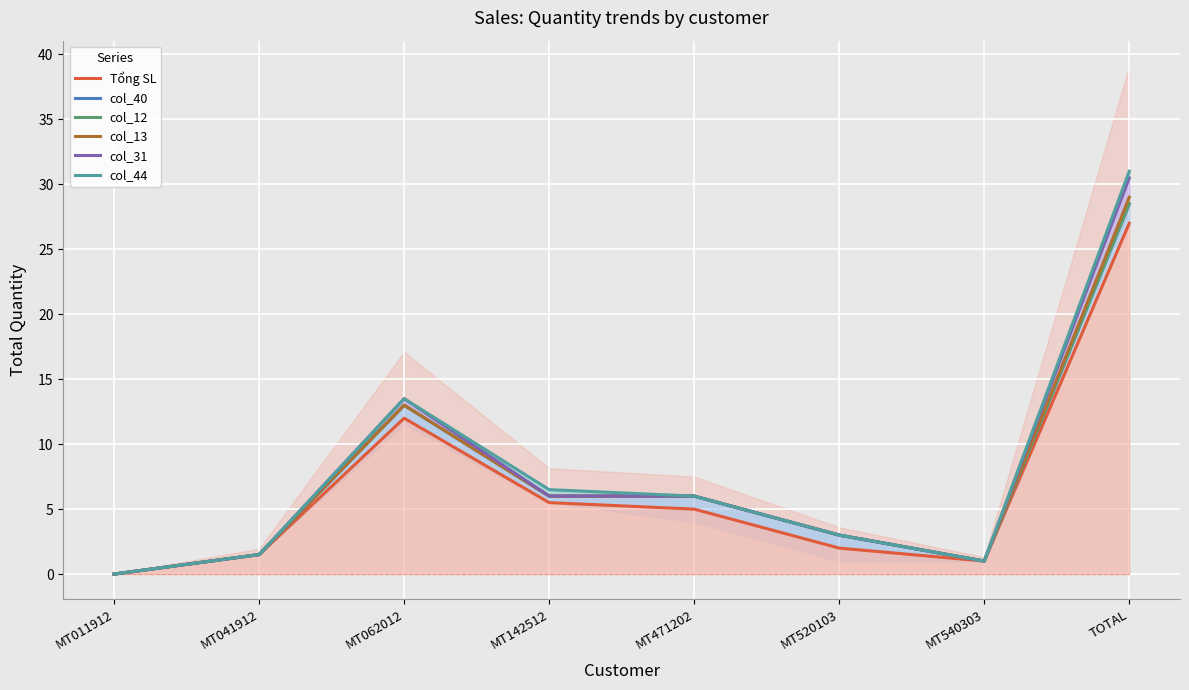

At which label does Tổng SL reach its minimum?

MT011912